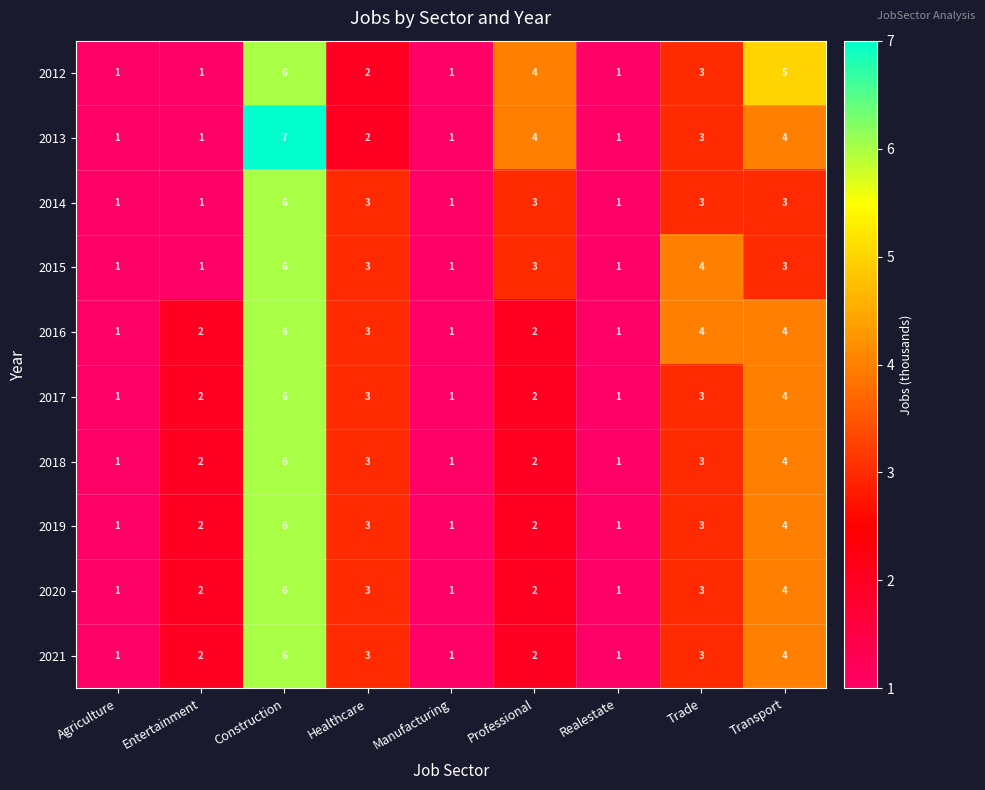

The 2021 series shows 3 at Healthcare. True or false?

True